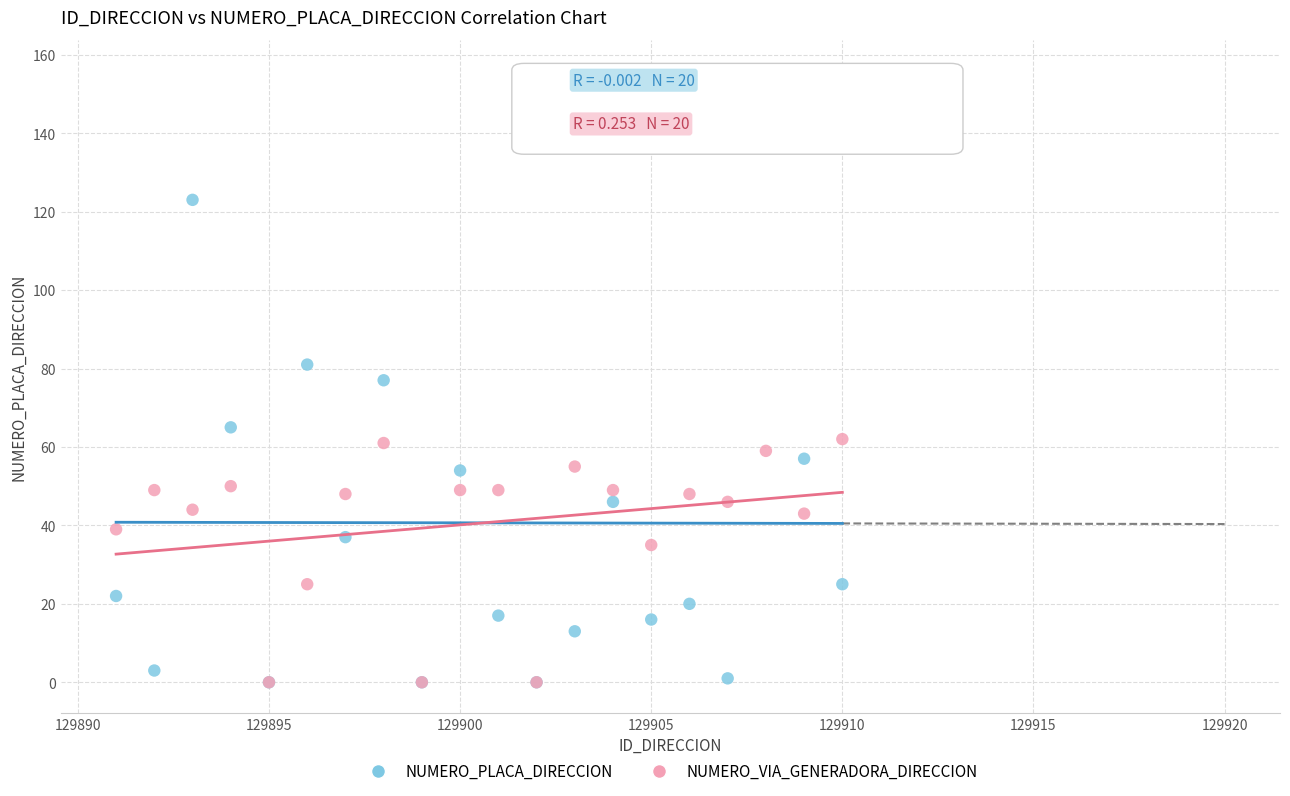

In the NUMERO_VIA_GENERADORA_DIRECCION series, what Y value is closest to 31?

35